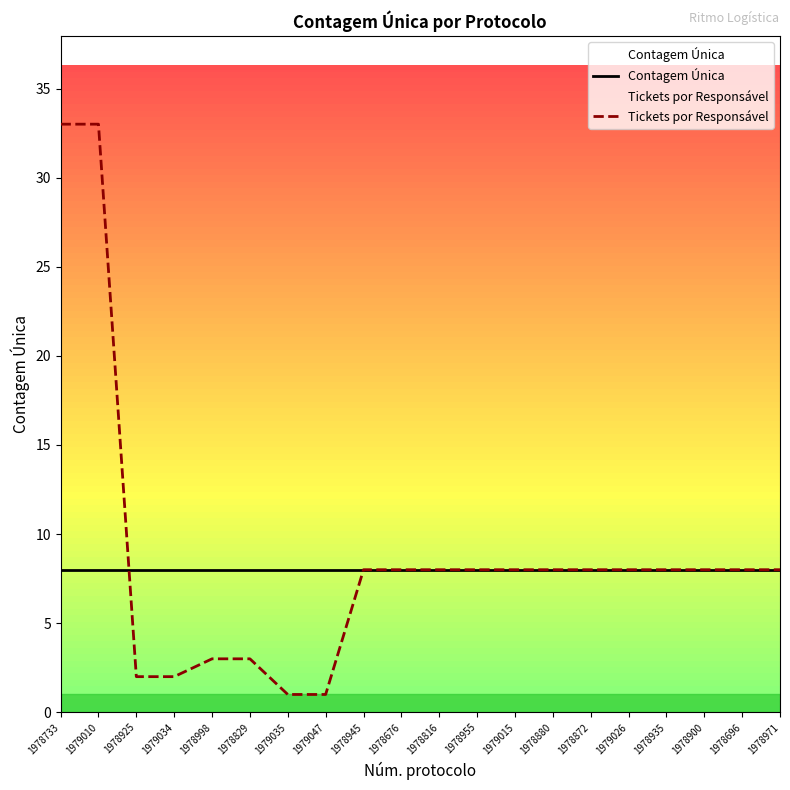

The value of Contagem Única at 1978733 is 3. True or false?

False